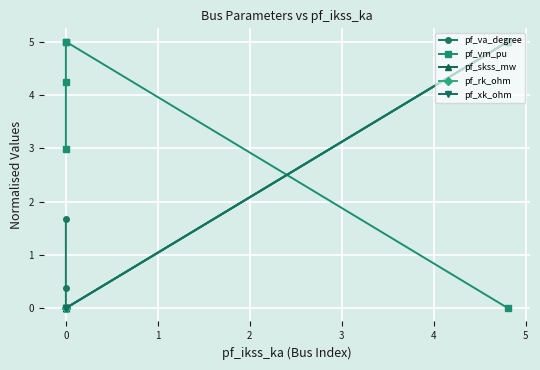

The value of pf_xk_ohm at 0 is -3.0. True or false?

False